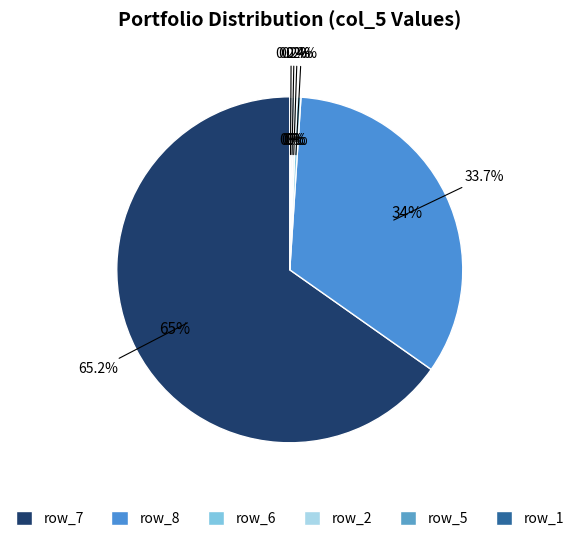

What is the ratio of the value at 4 to the value at 6?

0.2